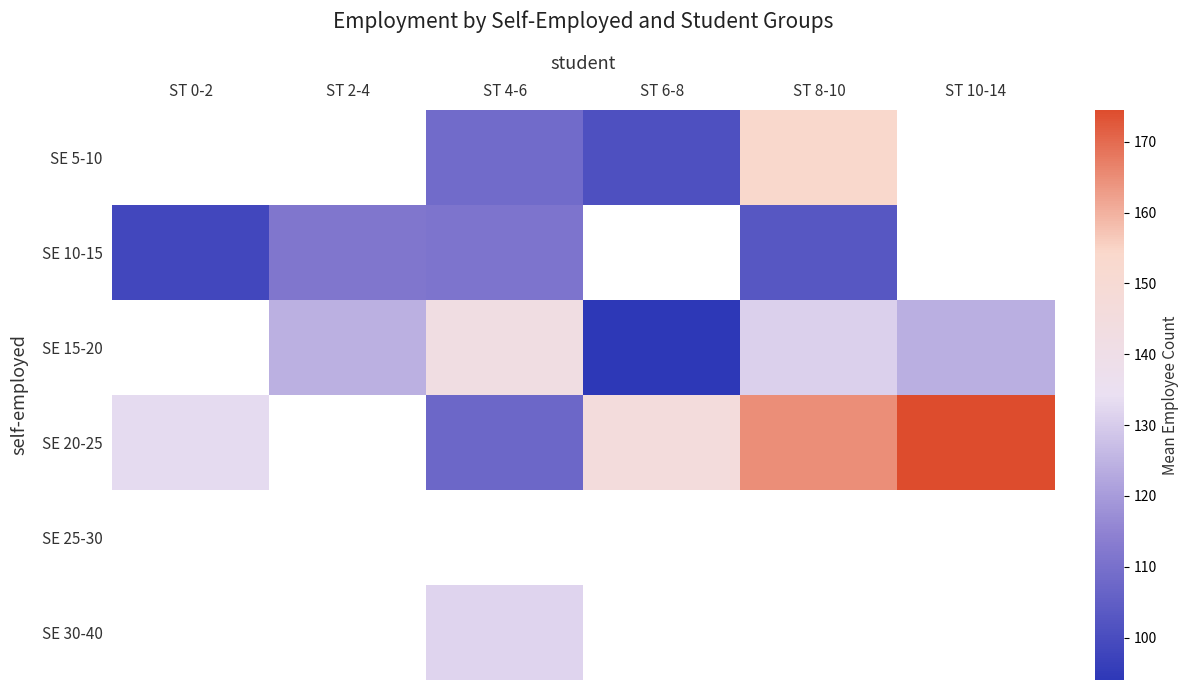

List the labels in order of SE 25-30 value, largest first.

ST 0-2, ST 2-4, ST 4-6, ST 6-8, ST 8-10, ST 10-14